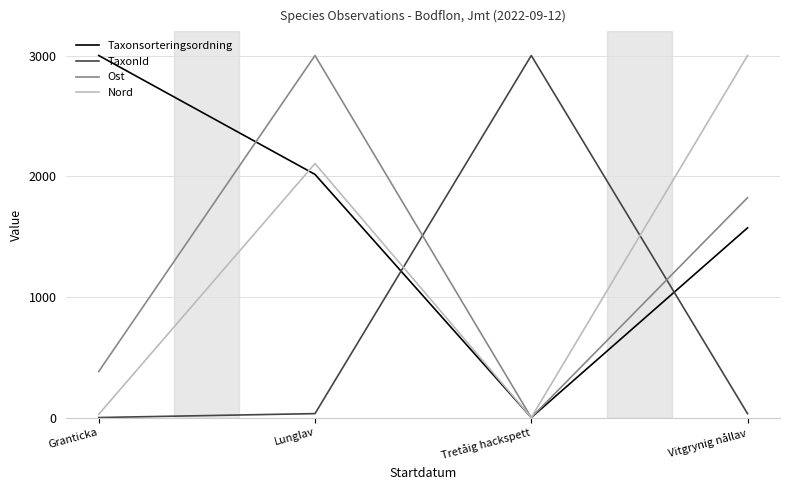

Which category has the highest value in the Taxonsorteringsordning series?

Granticka